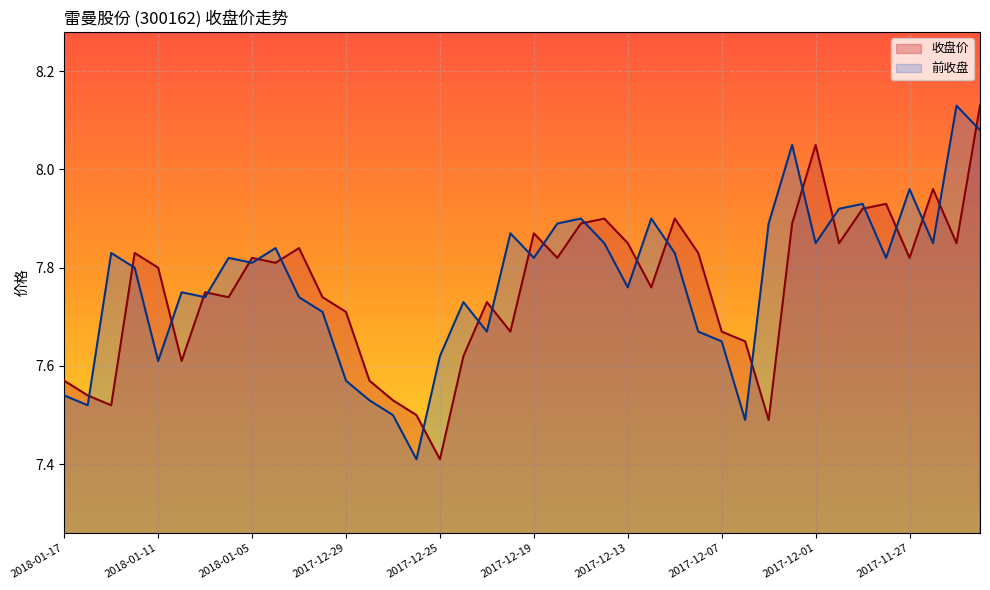

What is the difference between the highest and lowest values at 2017-12-05?

0.4